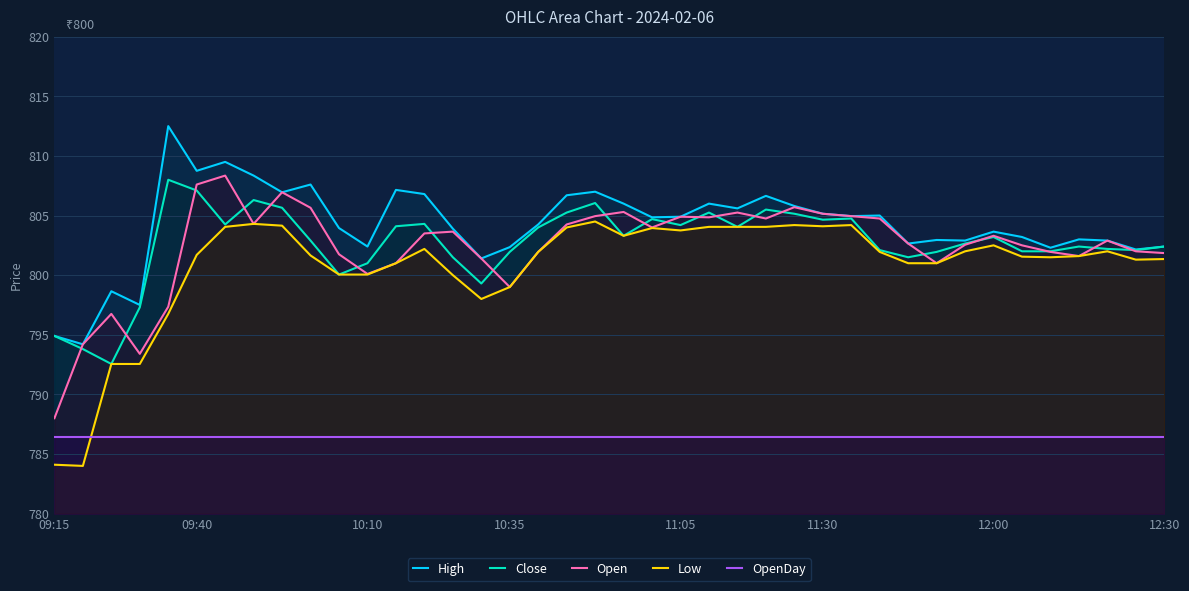

True or false: High and OpenDay cross at least once.

False